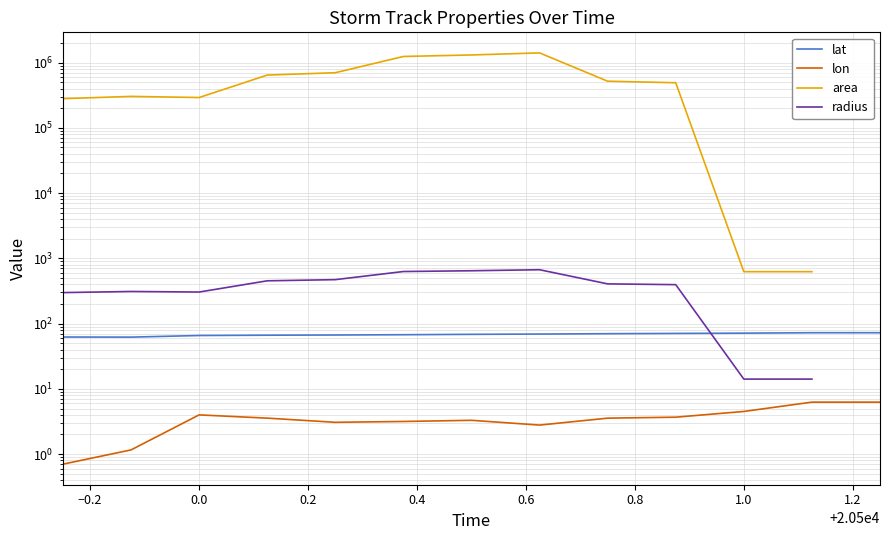

Is it true that lat equals 106.6 at 0.8?

False